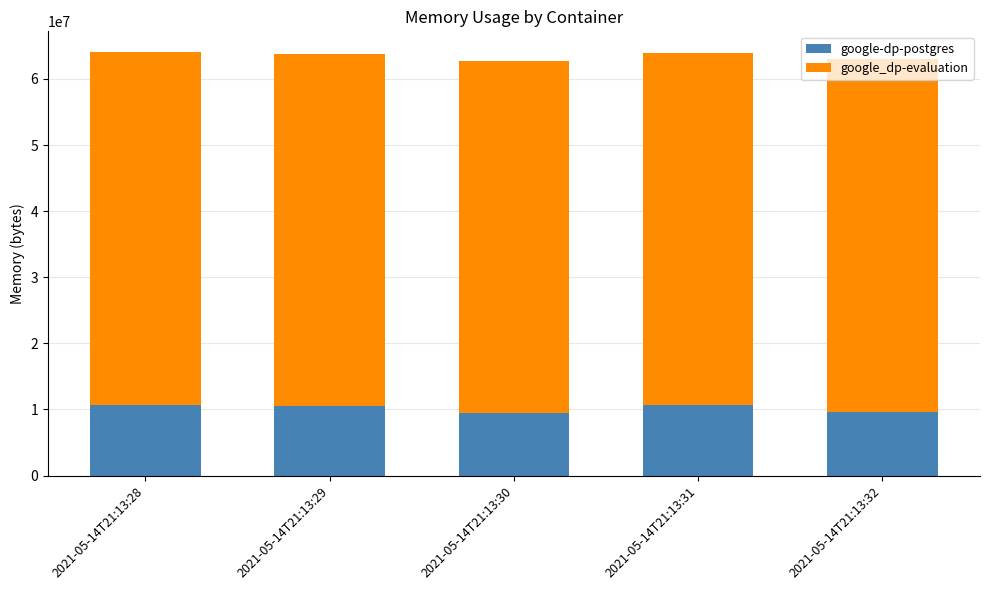

The value of google-dp-postgres at 2021-05-14T21:13:29 is 14435044. True or false?

False